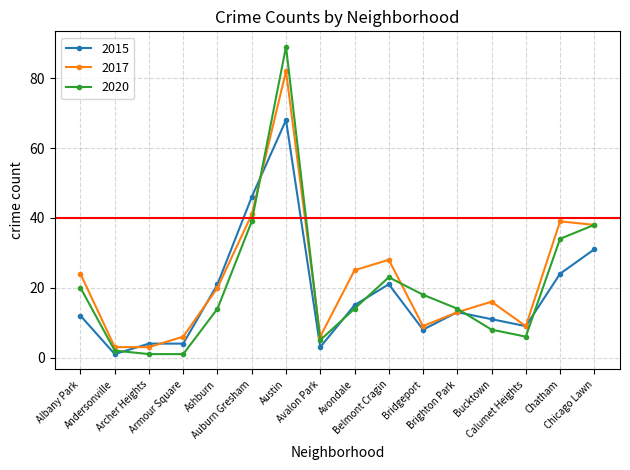

What is the average value of the 2017 series?

23